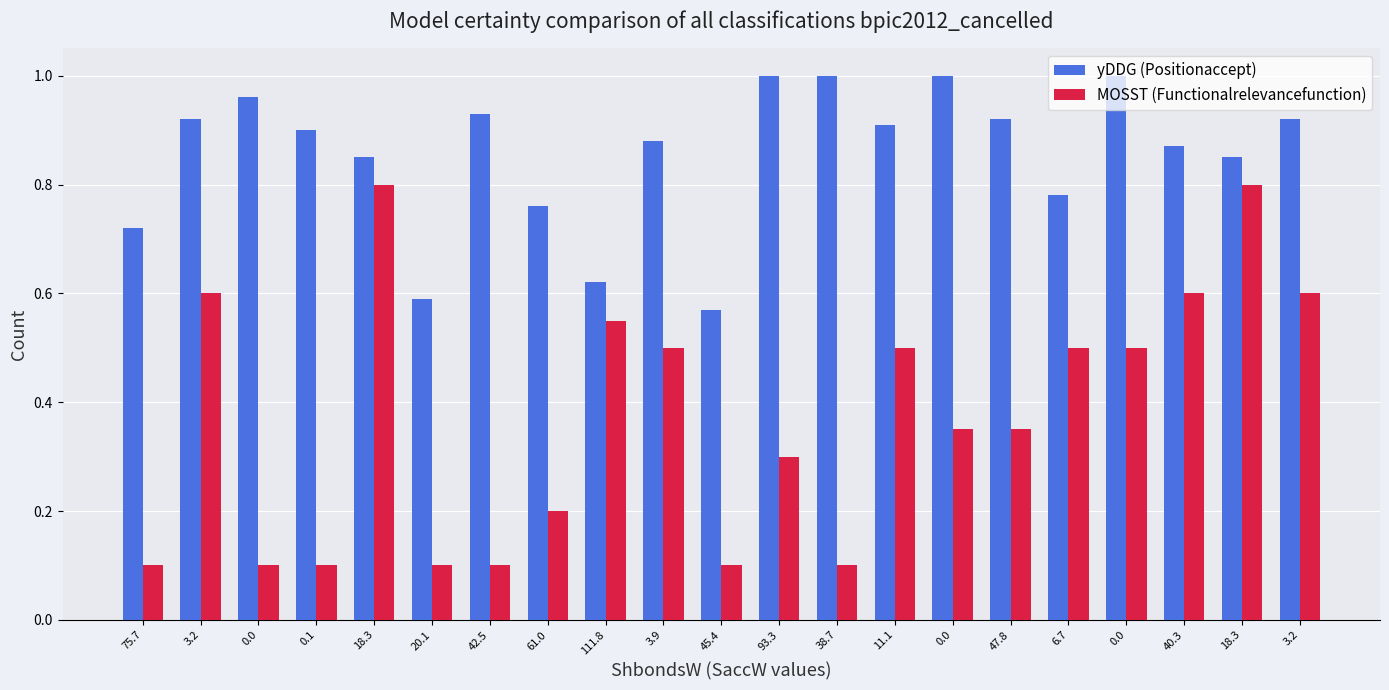

At which label does yDDG (Positionaccept) reach its minimum?

45.4